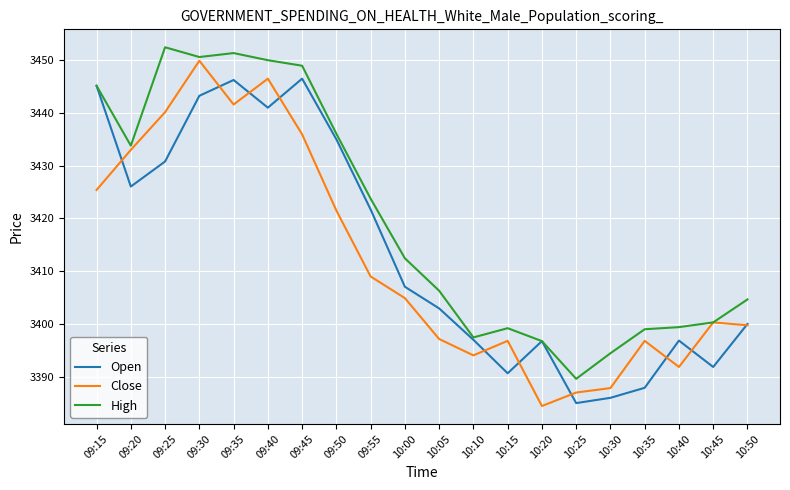

In High, how many points are higher than both neighbors (excluding endpoints)?

3